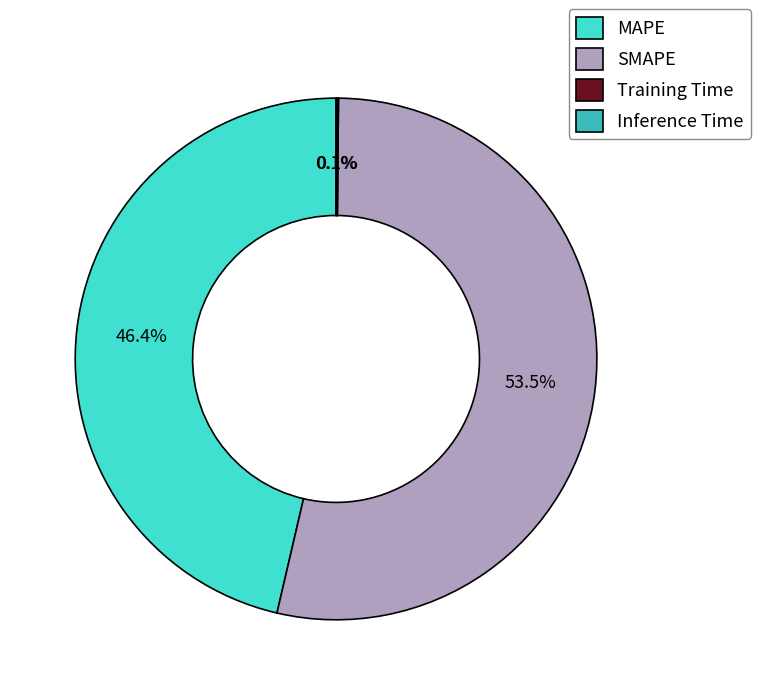

What portion of the pie excludes MAPE?

53.6%